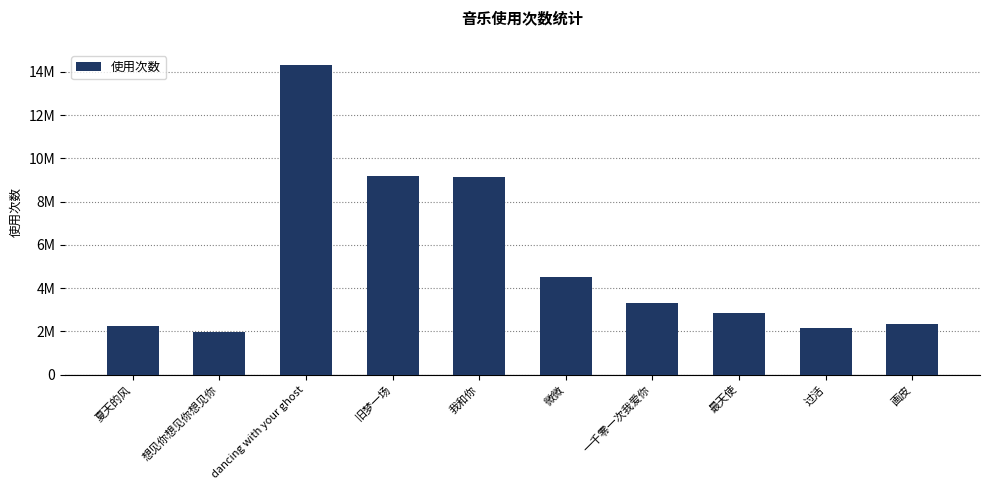

What is the value of the 3rd bar from the left?

14296000